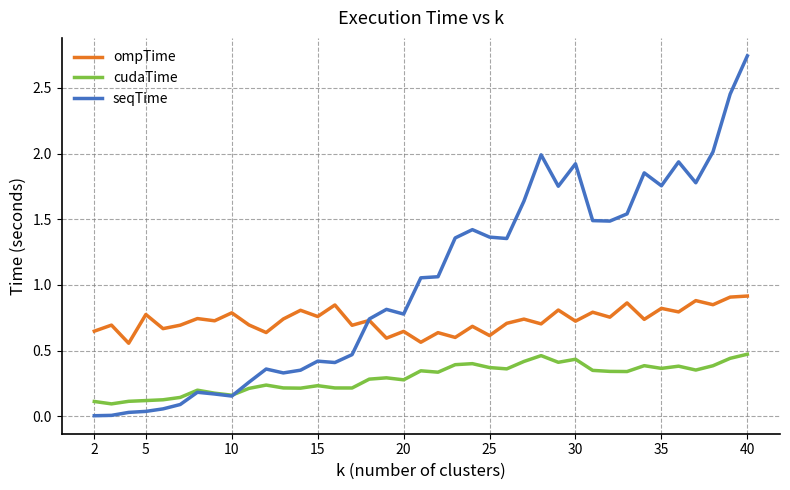

Which series has the largest total across all categories?

seqTime